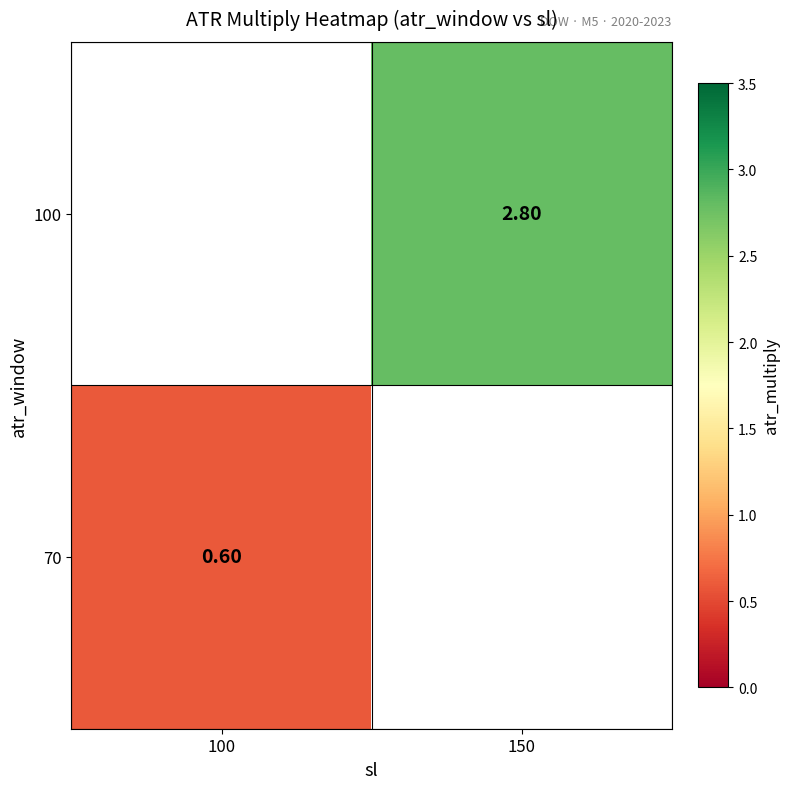

Is it true that 100 equals 2.8 at 150?

True